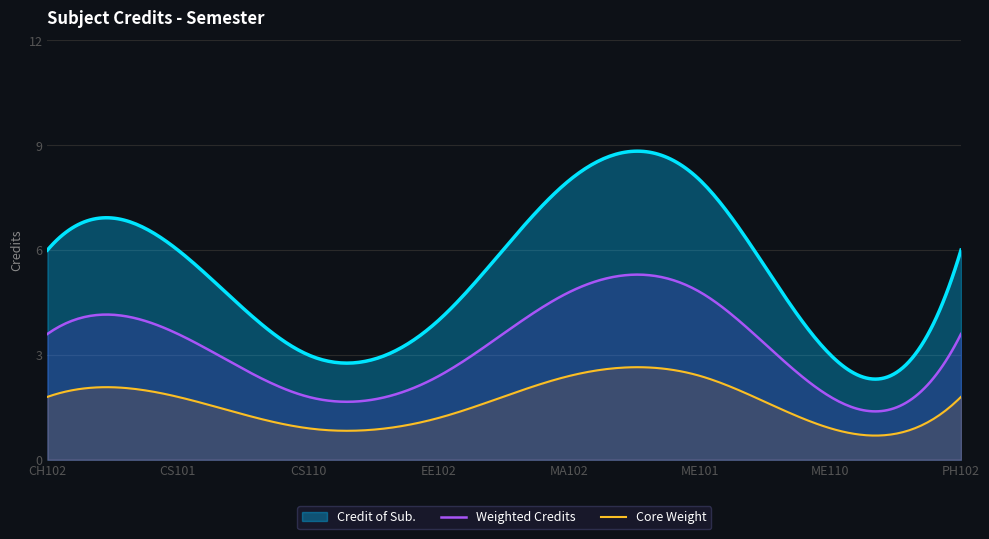

What is the maximum value shown in the chart?

8.8